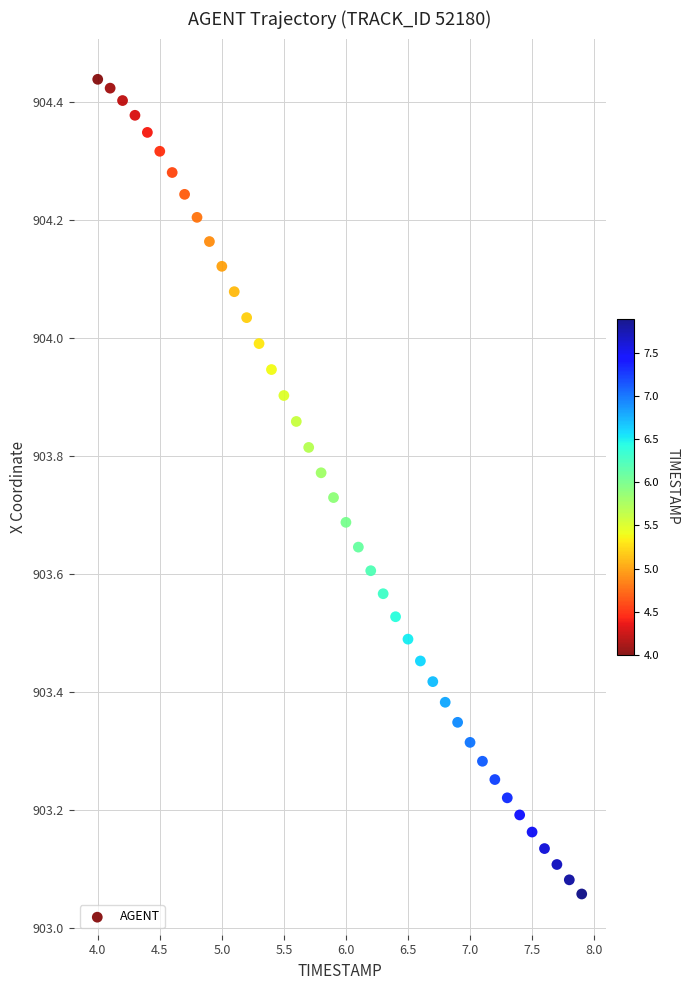

What is the range of X values (max minus min)?

3.9